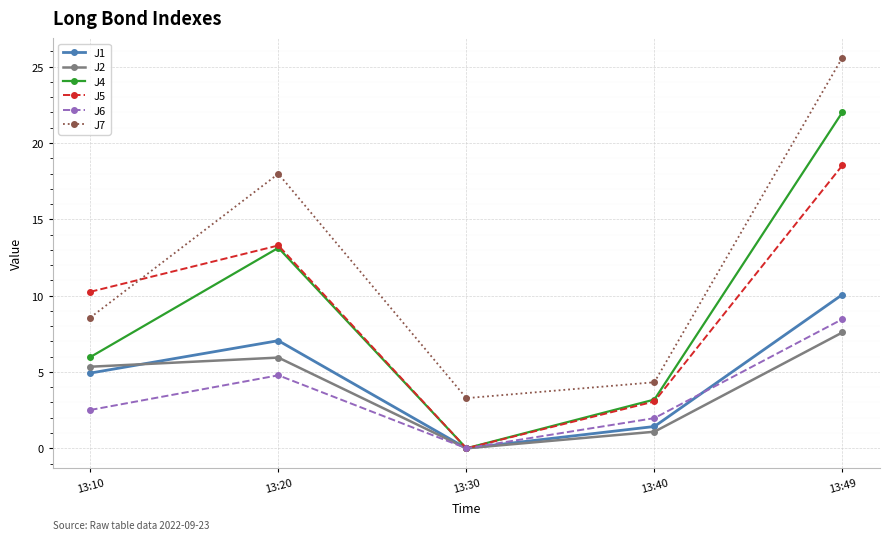

How many values in the J2 series are below 5?

2